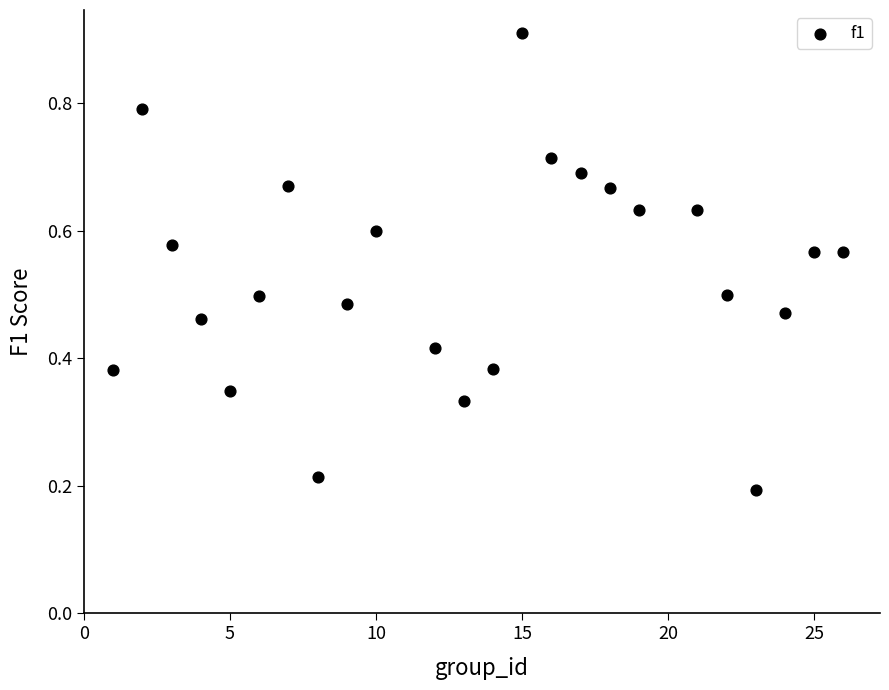

What is the range of X values (max minus min)?

25.0